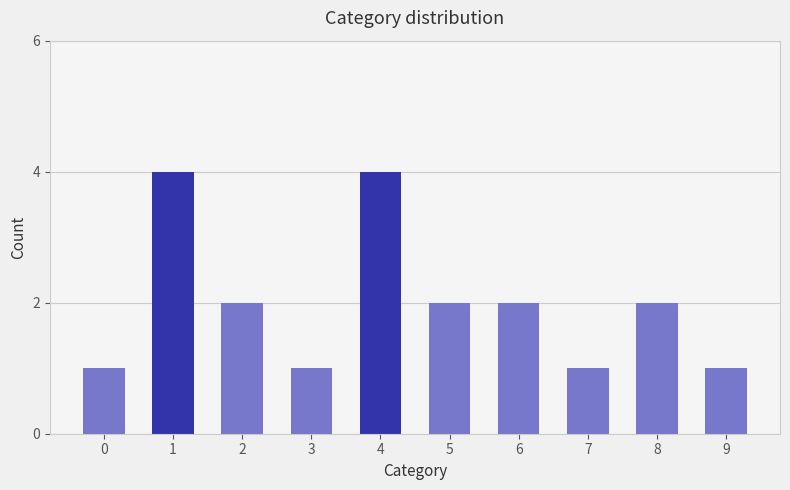

Is it true that the value at 0 is 0?

False